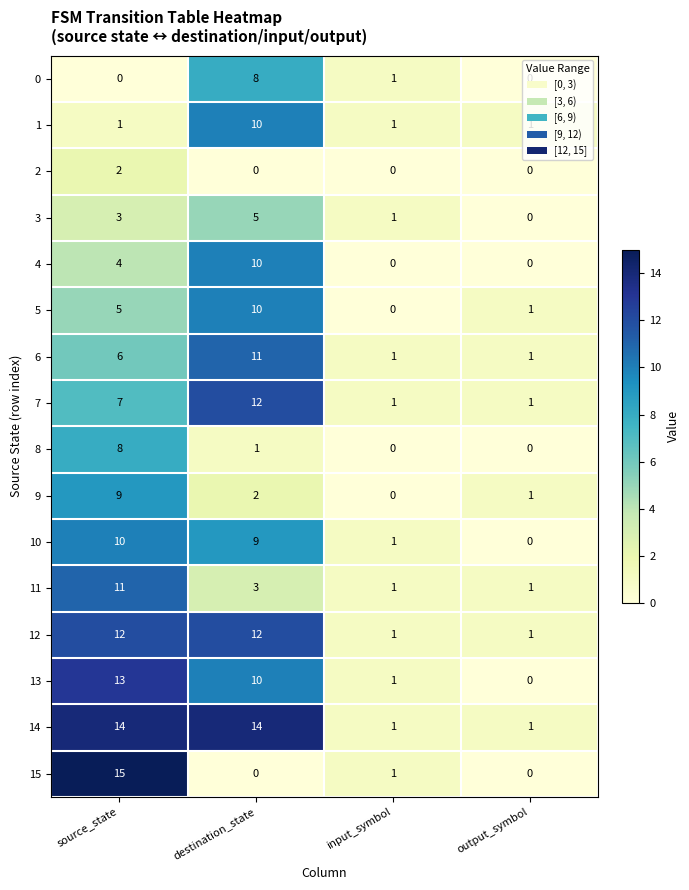

What is the sum of all 1 values?

13